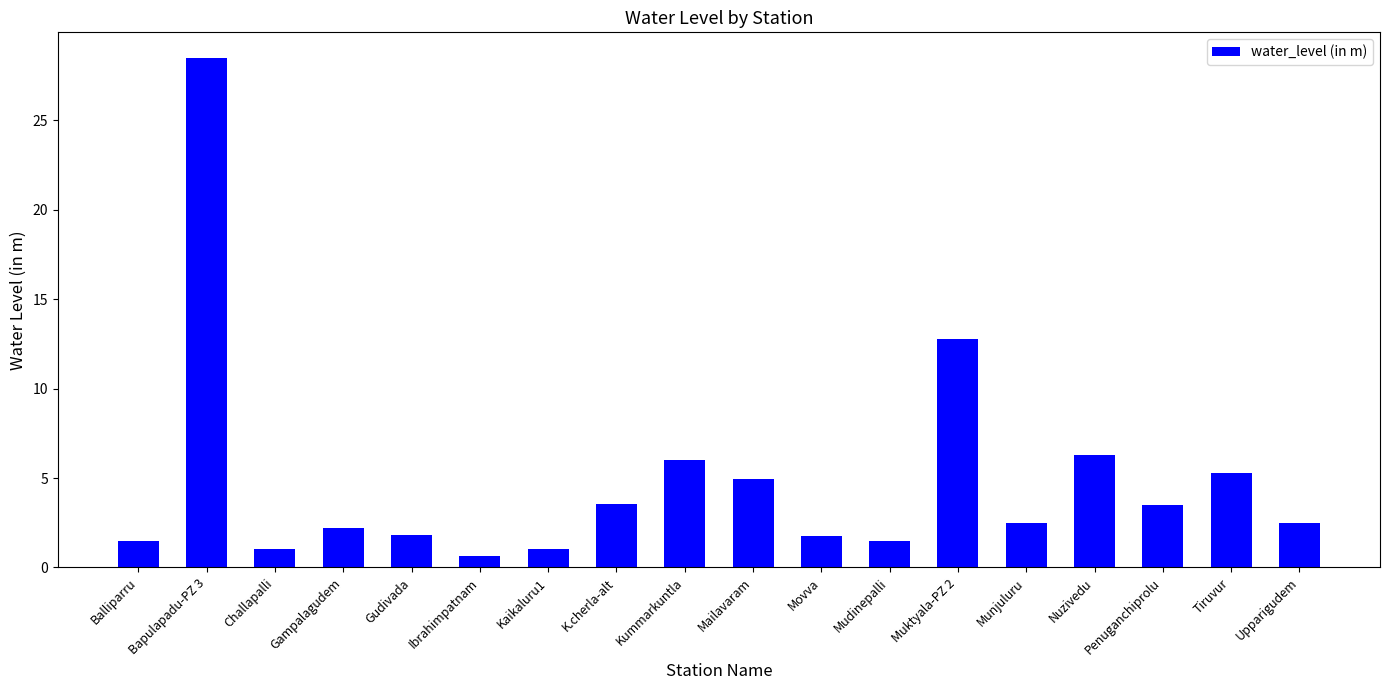

What is the sum of the values at Kaikaluru1 and Nuzivedu?

7.3